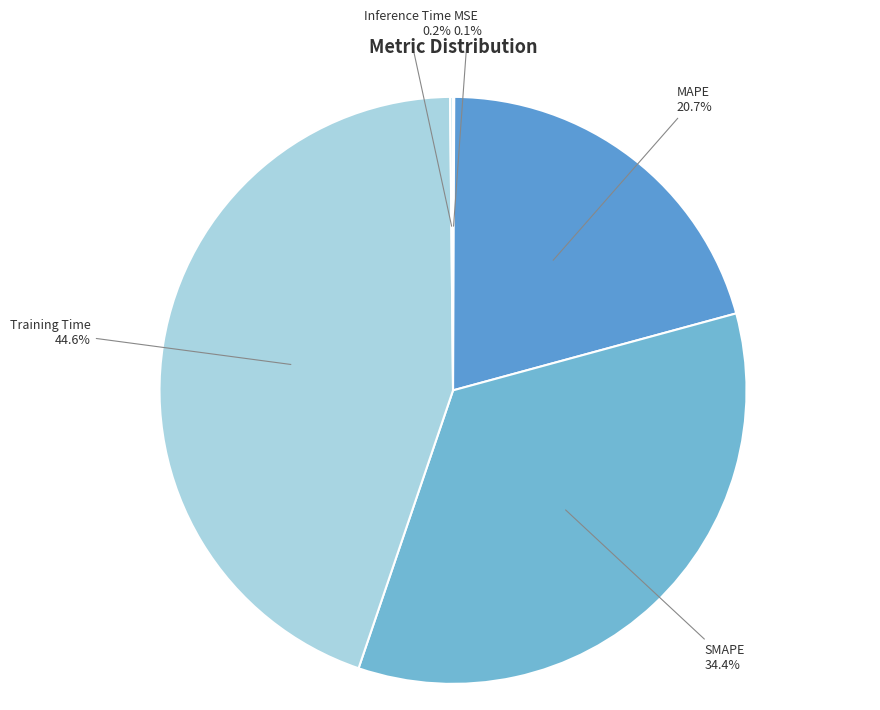

Is there a majority slice in this chart?

No